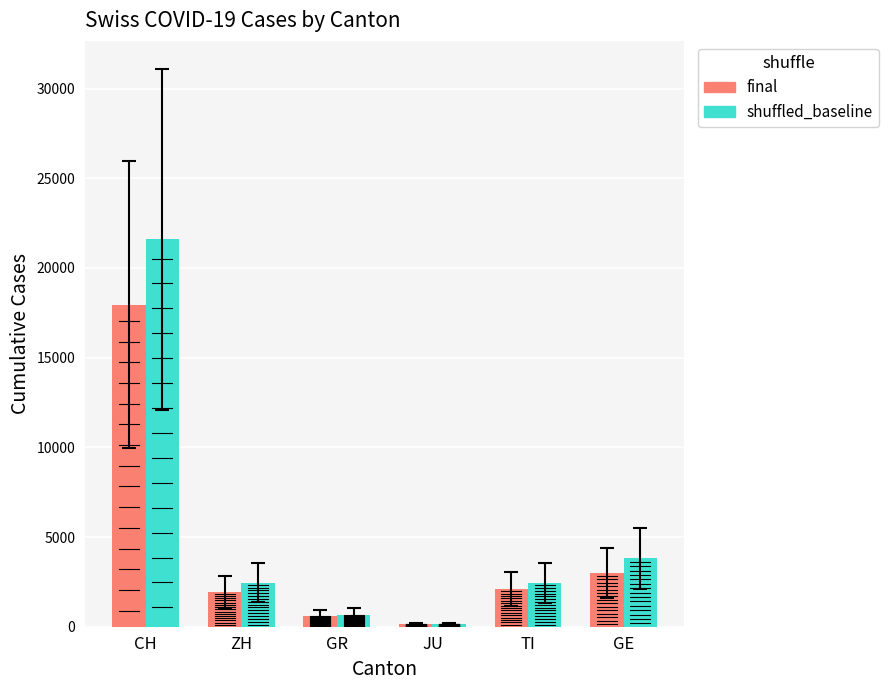

Which series changed the most between CH and JU?

shuffled_baseline